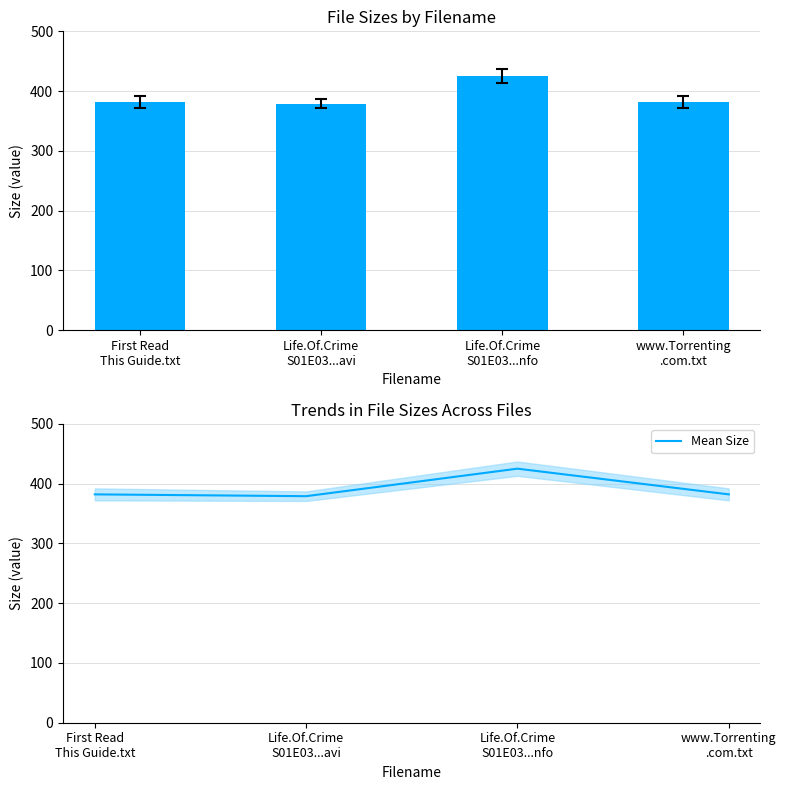

True or false: Mean Size has more than 0 interior local peaks.

True